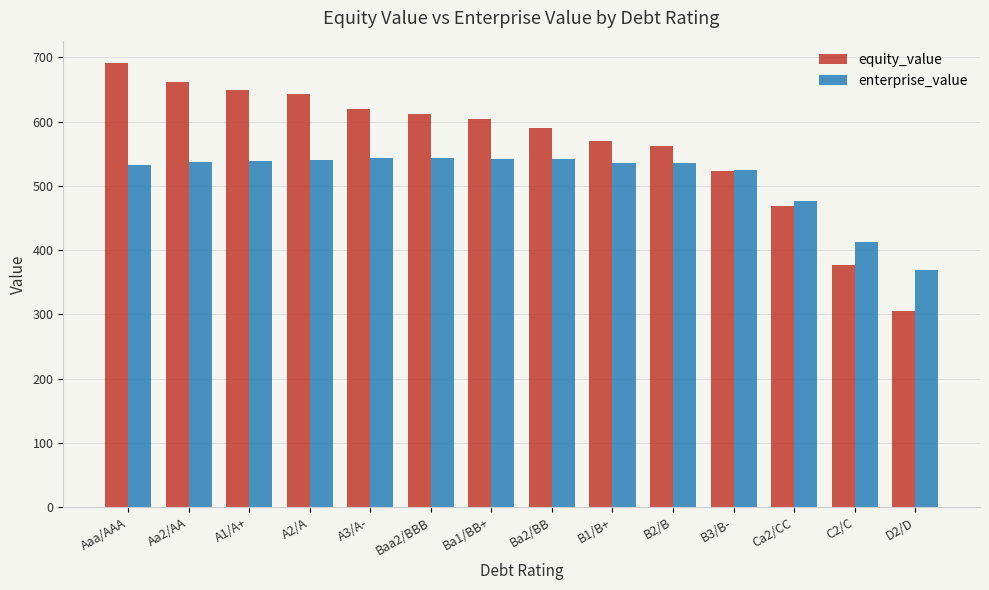

At how many categories does at least one series exceed 510?

11